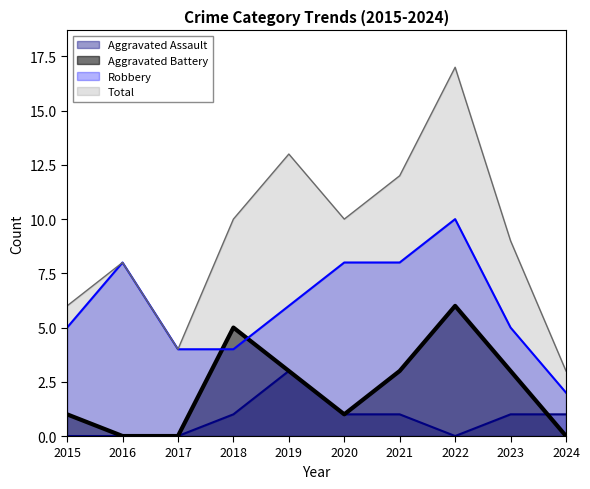

What is the value of the Robbery point at the 2nd from the left?

8